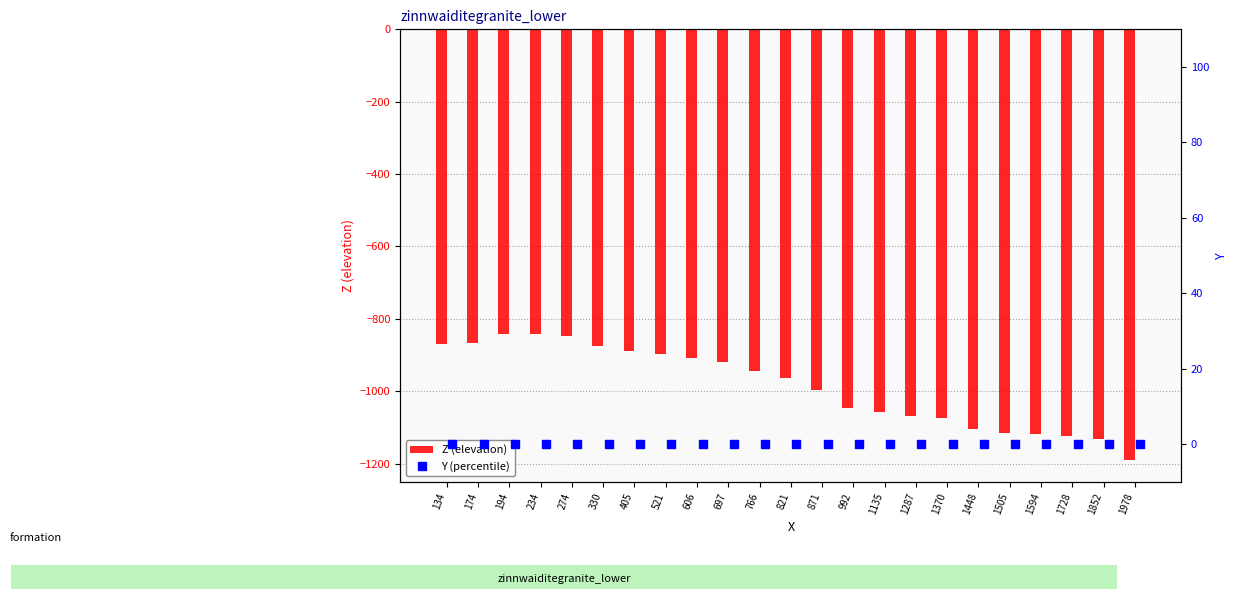

Are the bars horizontal?

No